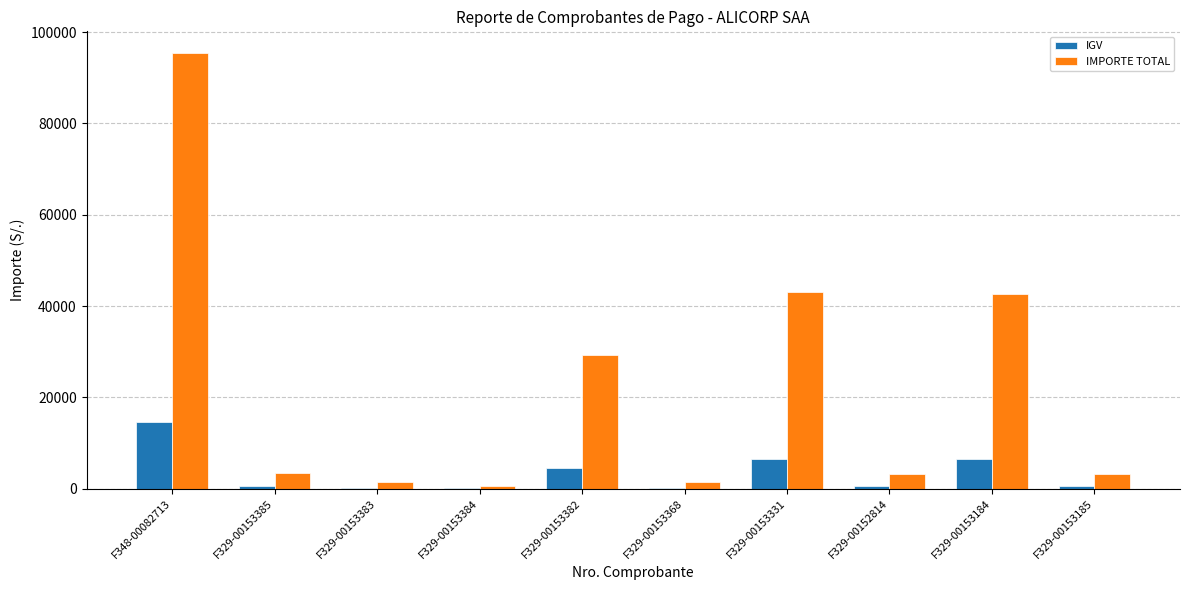

What is the maximum value shown in the chart?

95408.7